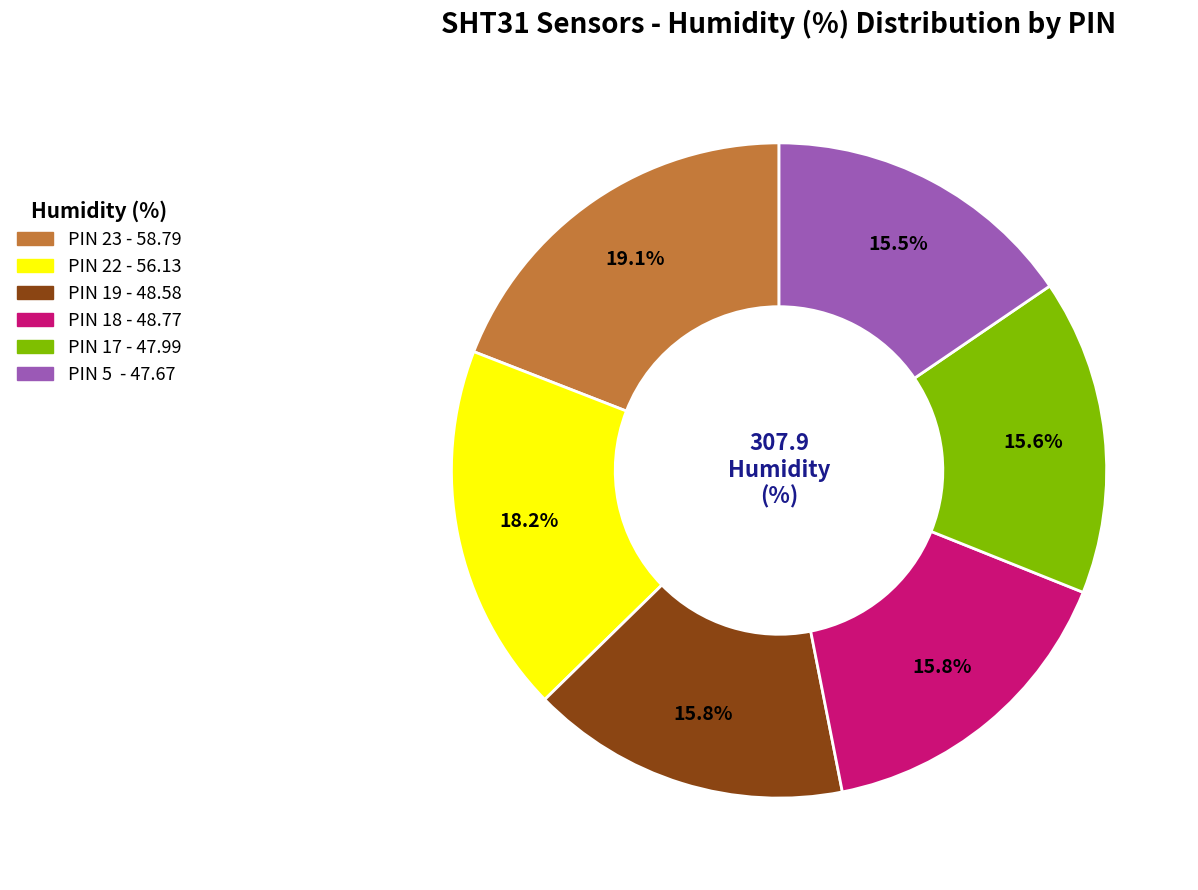

Does any single category account for the majority?

No